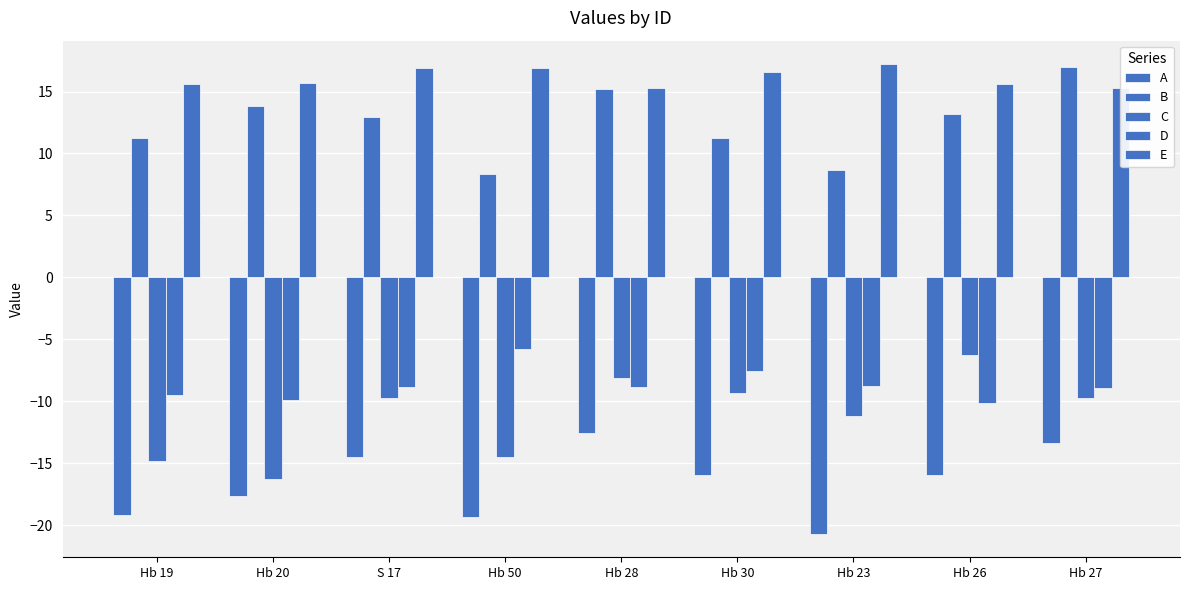

How many bars are there in each group?

5